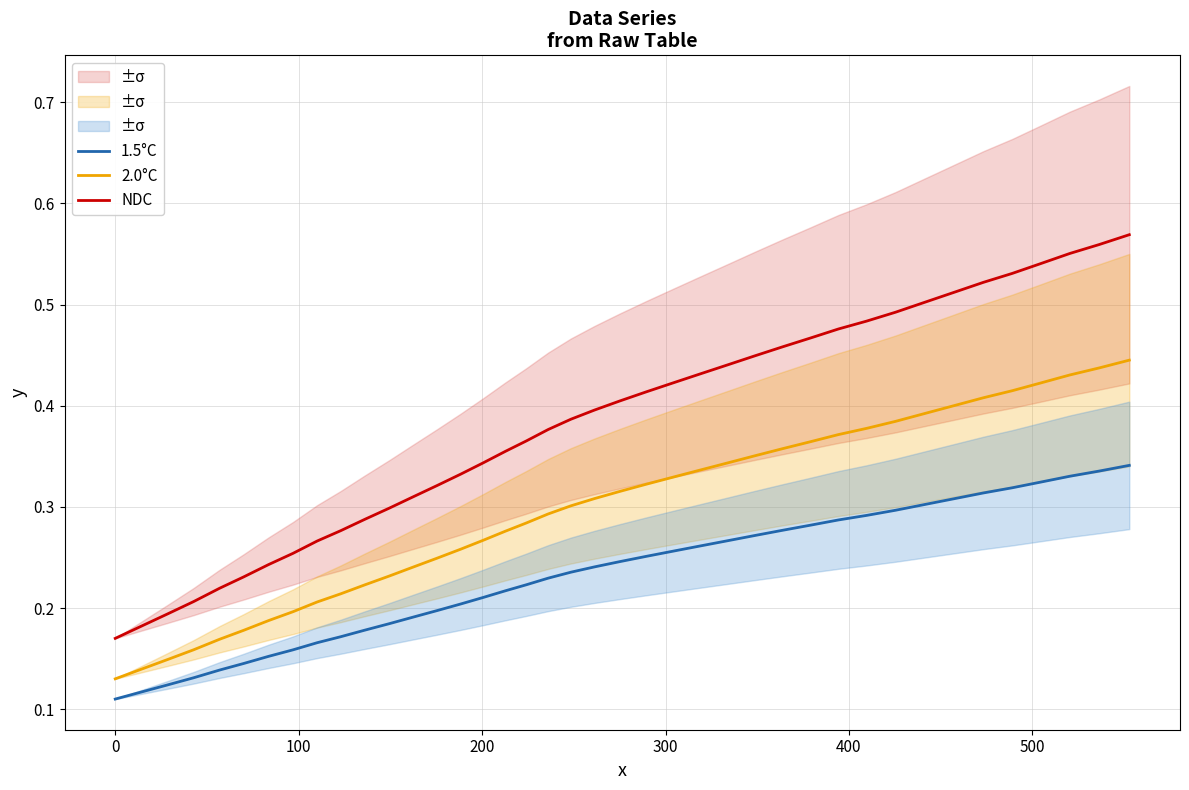

True or false: 2.0°C and NDC cross at least once.

False